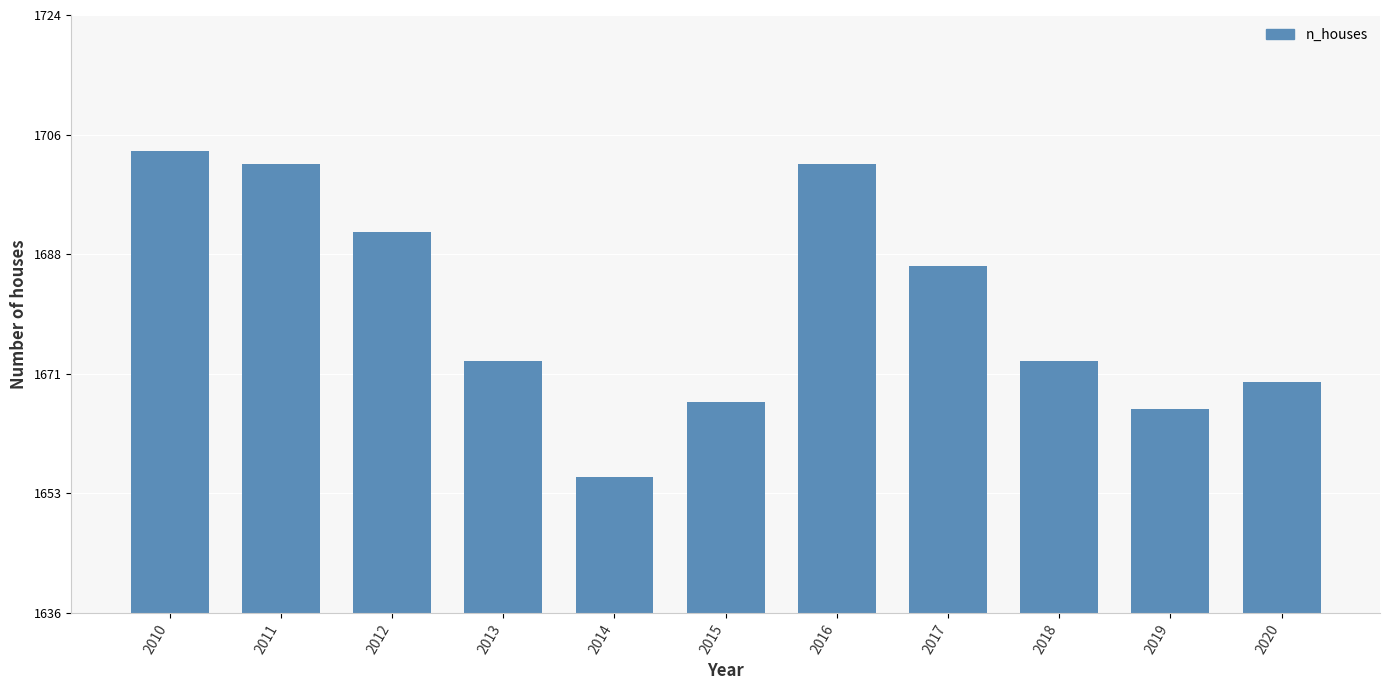

What is the greatest value displayed?

1704